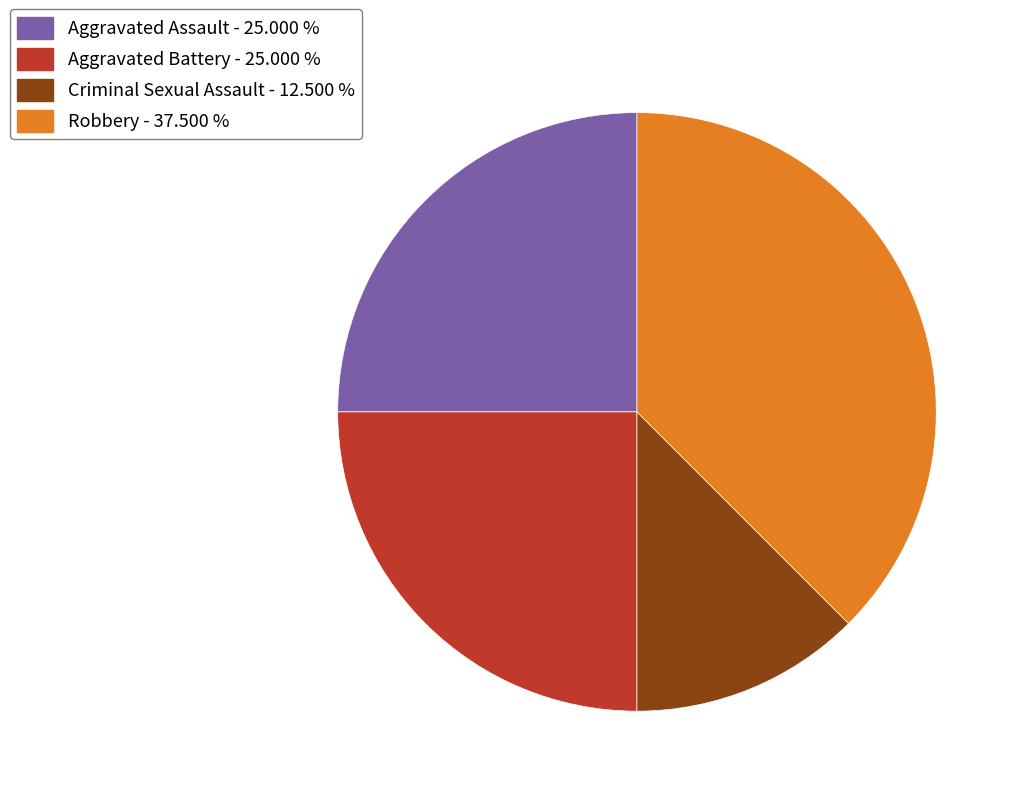

What is the ratio of the value at Criminal Sexual Assault - 12.500 % to the value at Aggravated Battery - 25.000 %?

0.5